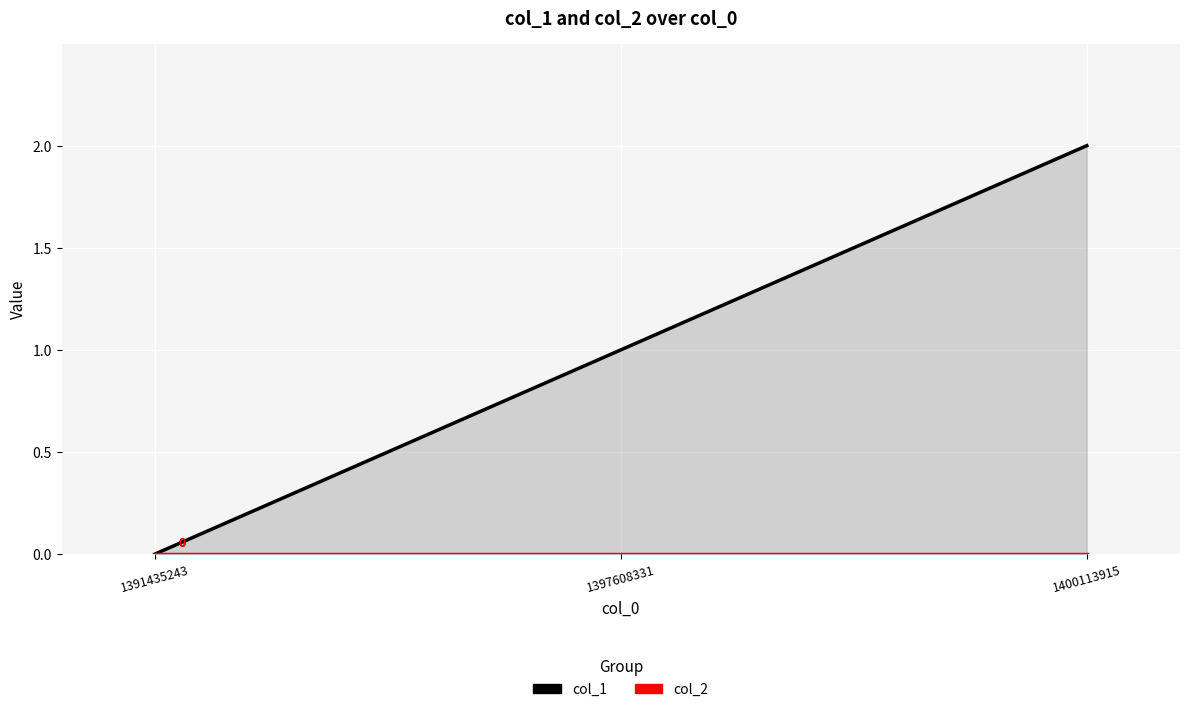

At which label does col_1 reach its minimum?

1391435243